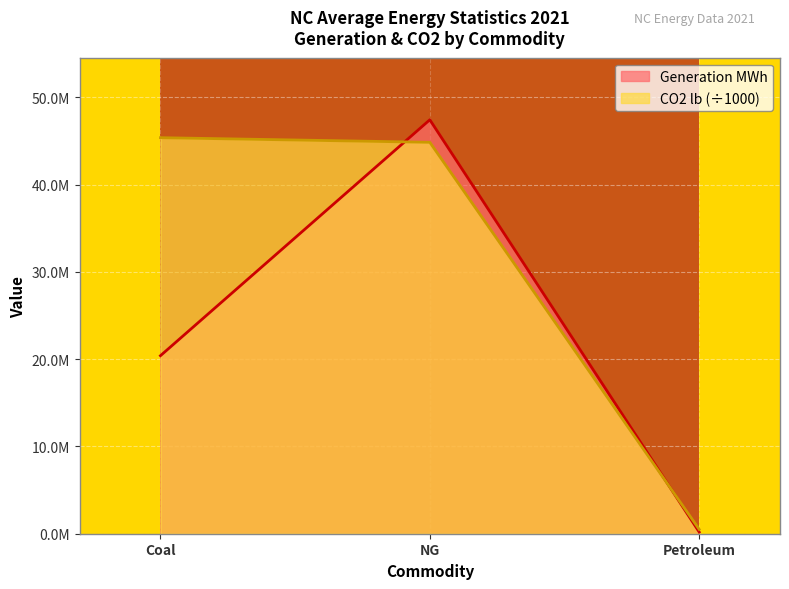

True or false: CO2 lb has a value of 77979055.6 at Coal.

False